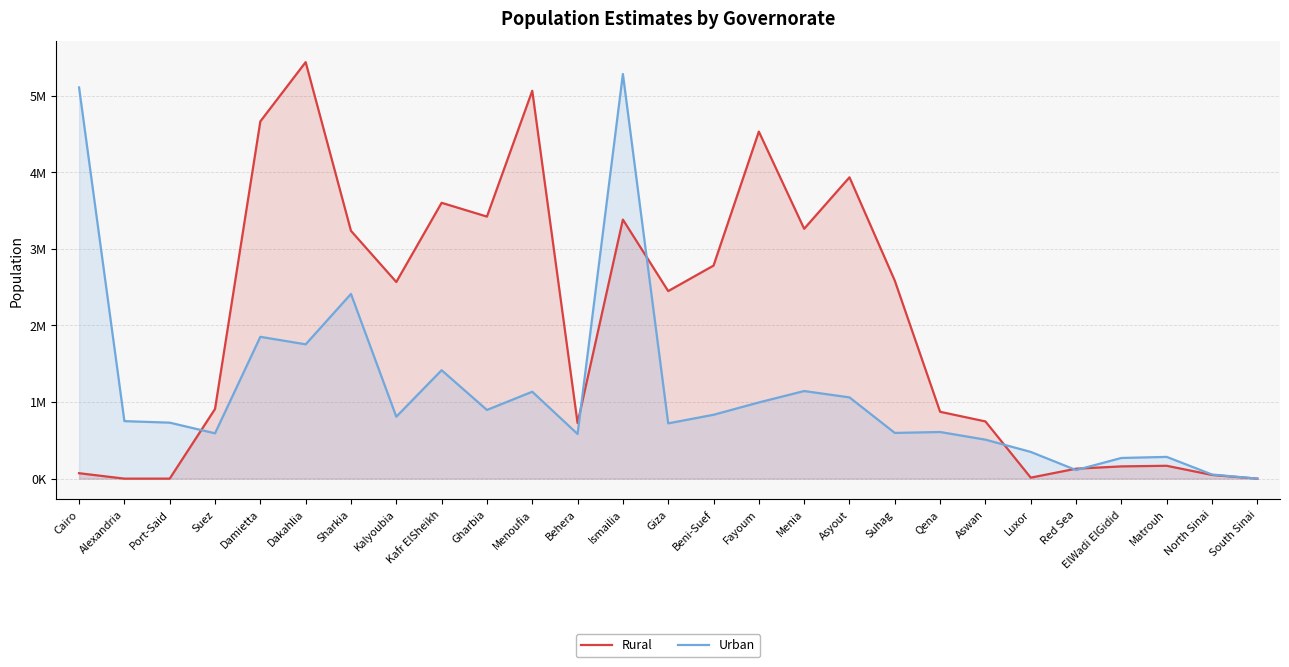

What are all the series names shown in the legend?

Rural, Urban